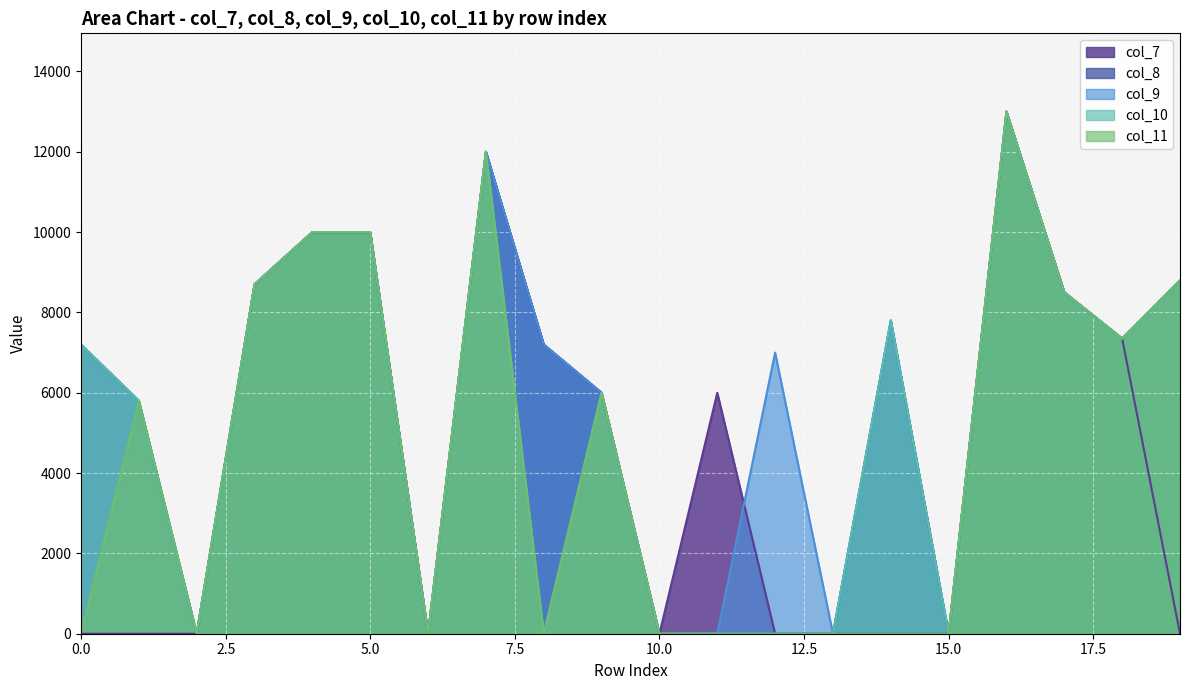

Reading left to right, what are all the values shown in this chart?

col_7: 0	0	0	8700	10000	10000	0	12000	7200	6000	0	6000	0	0	0	0	13000	8500	7350	0
col_8: 7200	5800	0	8700	10000	10000	0	12000	7200	6000	0	0	0	0	7800	0	13000	8500	7350	8800
col_9: 7200	5800	0	8700	10000	10000	0	12000	7200	6000	0	0	7000	0	7800	0	13000	8500	7350	8800
col_10: 7200	5800	0	8700	10000	10000	0	12000	0	6000	0	0	0	0	7800	0	13000	8500	7350	8800
col_11: 0	5800	0	8700	10000	10000	0	12000	0	6000	0	0	0	0	0	0	13000	8500	7350	8800